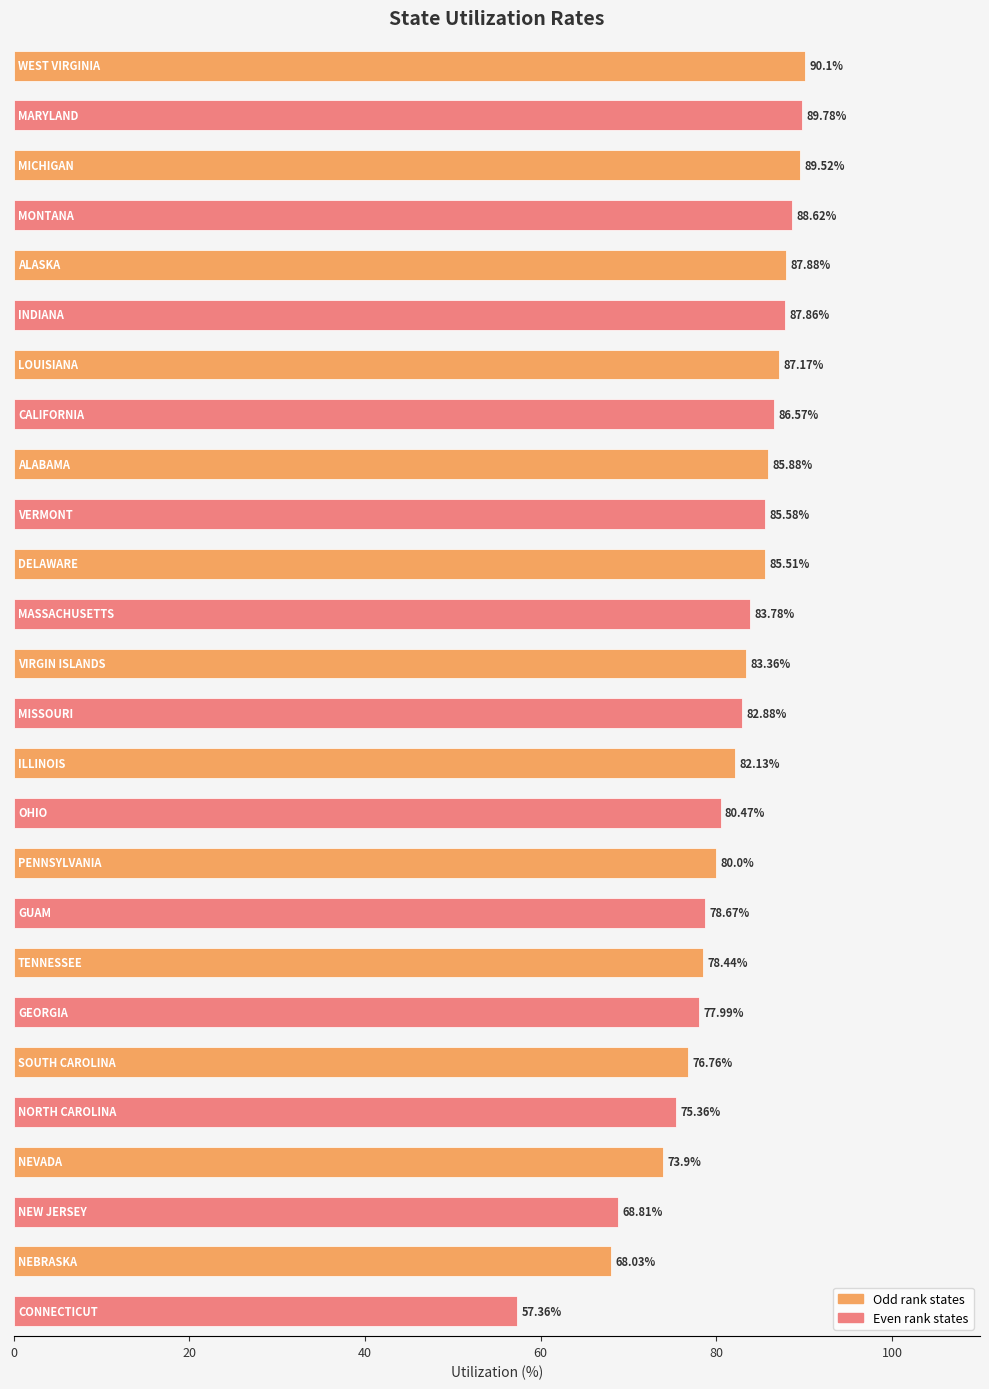

What is the average value?

81.2